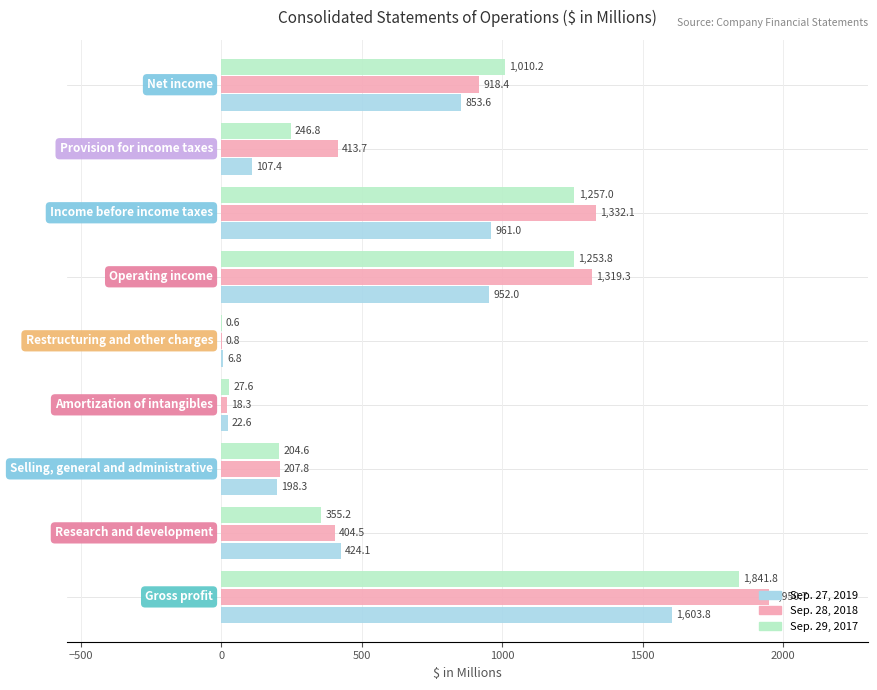

Which series has the largest total across all categories?

Sep. 28, 2018